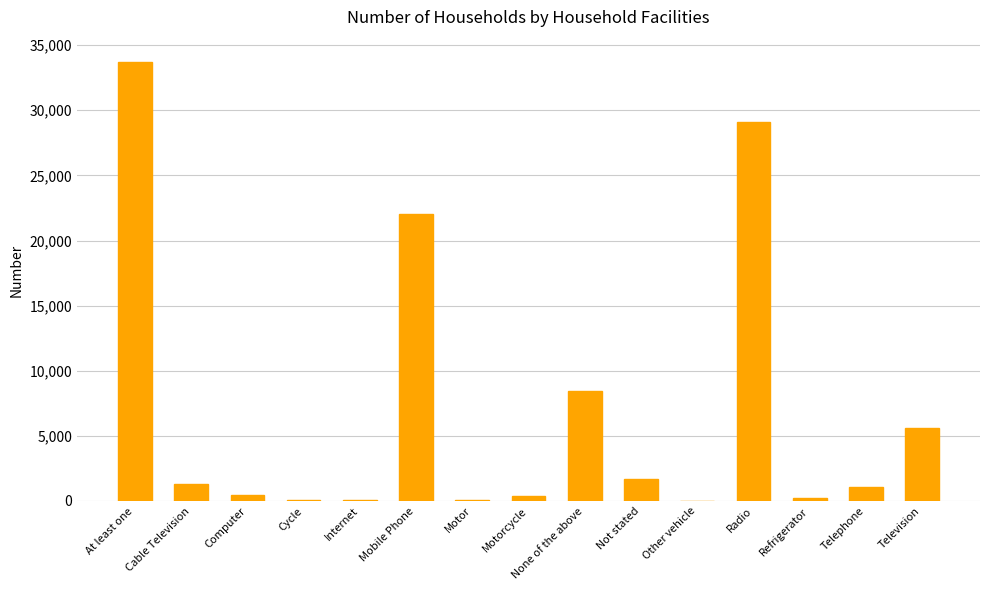

What is the sum of the values at None of the above and Motor?

8505